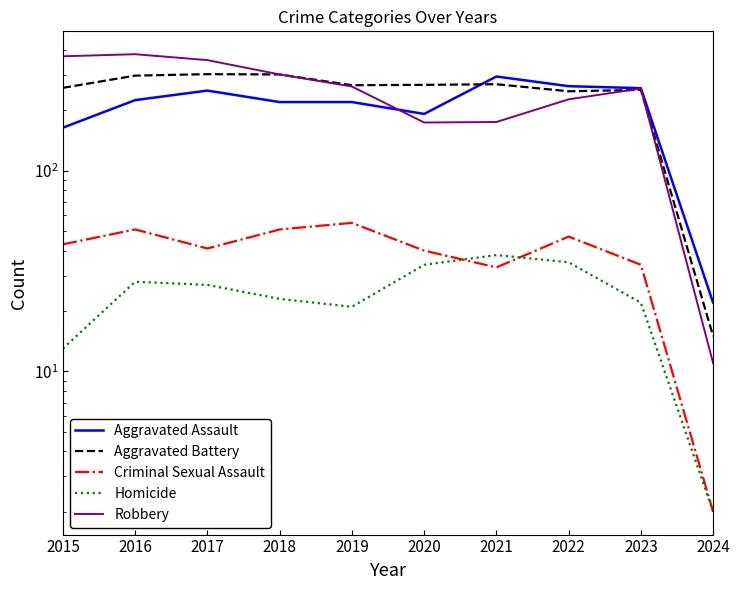

Rank the series by their maximum value, from highest to lowest.

Robbery, Aggravated Battery, Aggravated Assault, Criminal Sexual Assault, Homicide